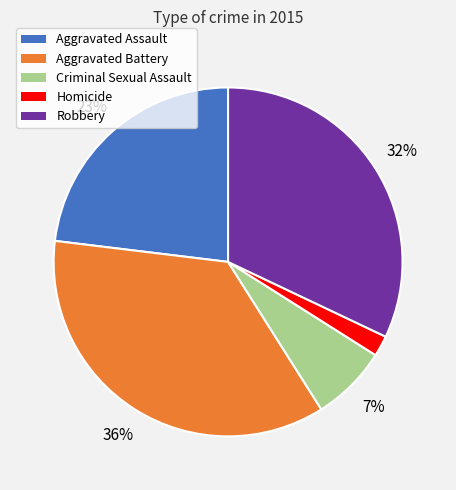

How many segments does this pie chart have?

5